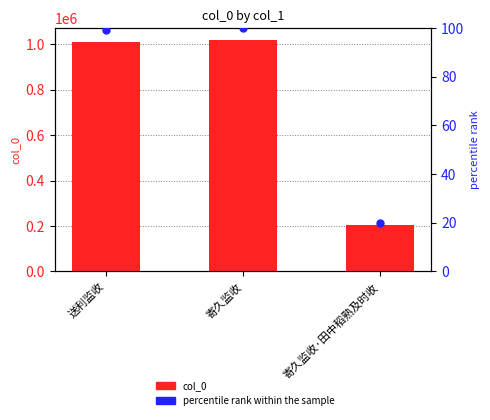

Which series has the widest spread of Y values?

col_0